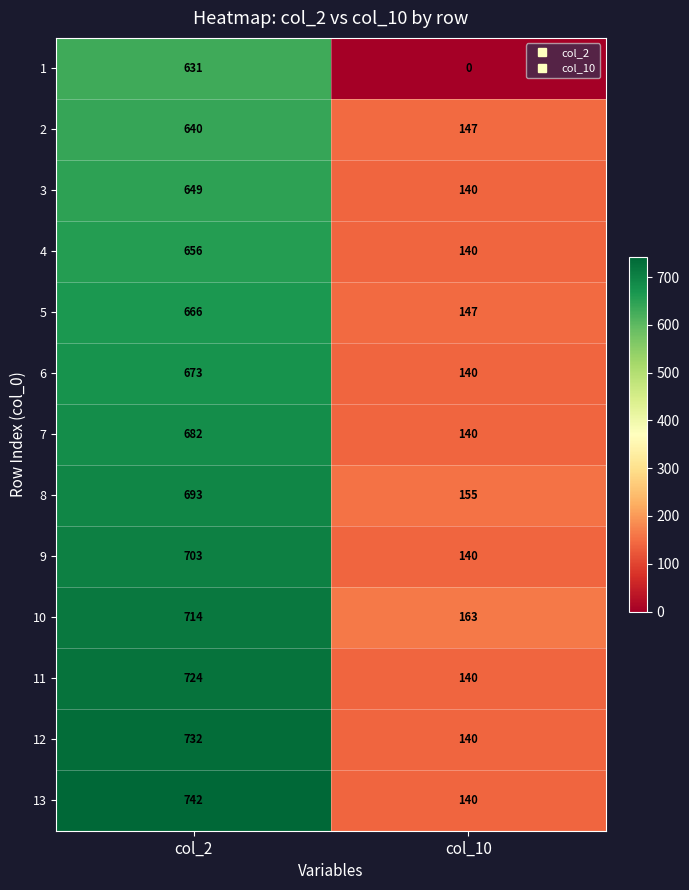

Rank the categories by 12 value from lowest to highest.

col_10, col_2